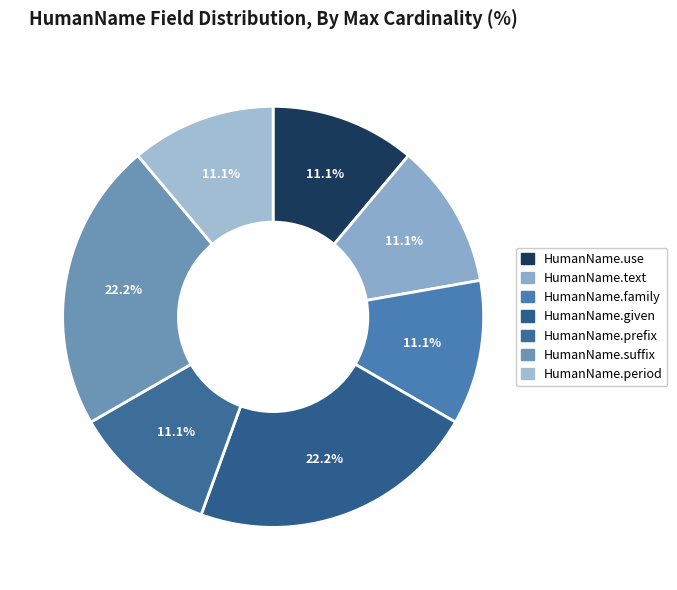

What percentage is NOT represented by HumanName.use?

88.9%